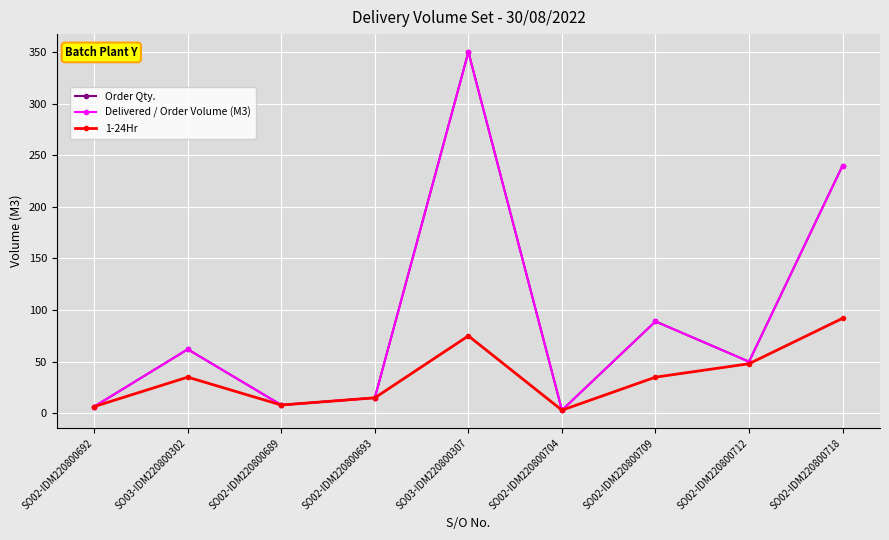

Between SO02-IDM220800709 and SO02-IDM220800718, which series saw the biggest shift?

Order Qty.